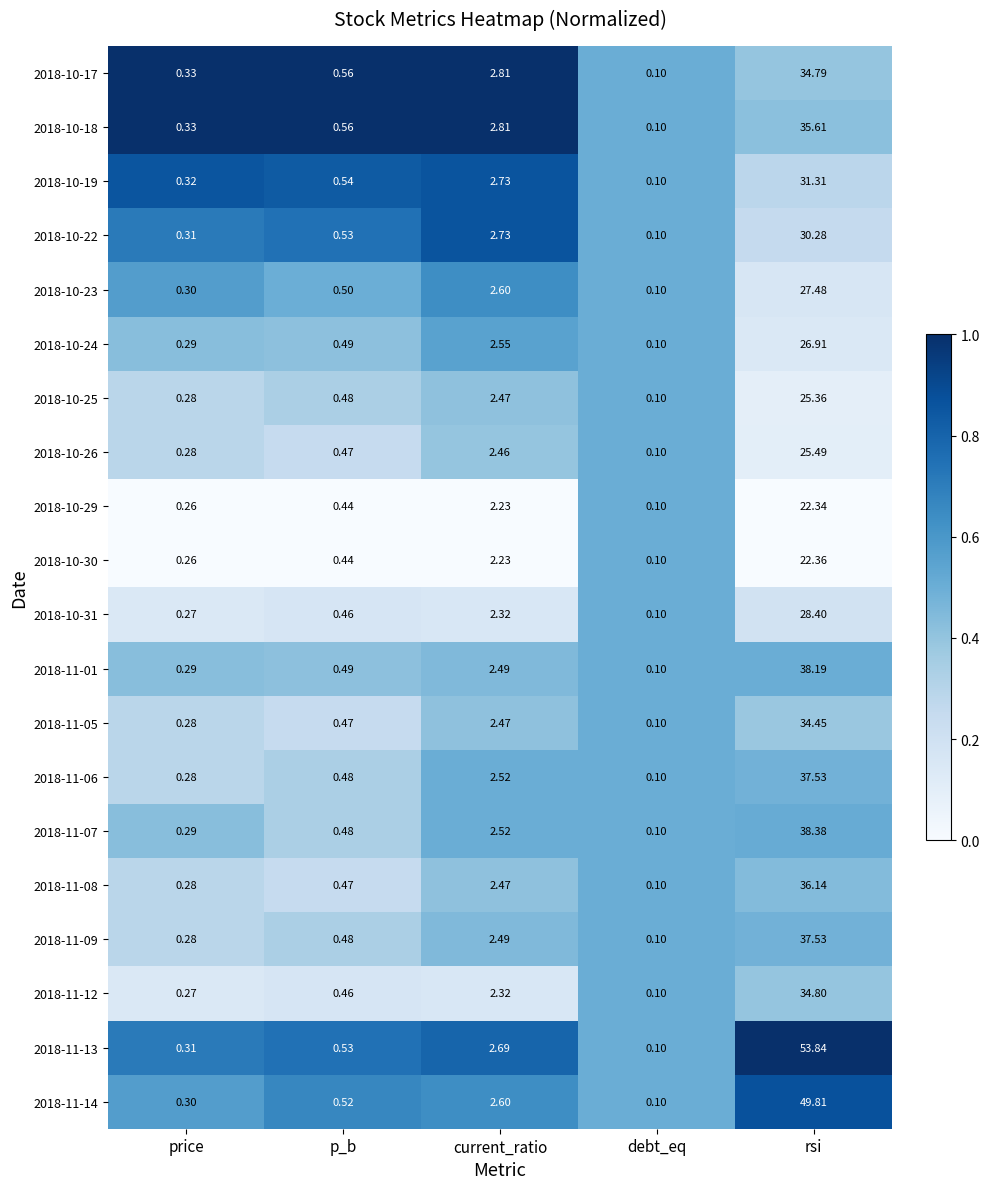

Which label corresponds to the largest value in the chart?

rsi